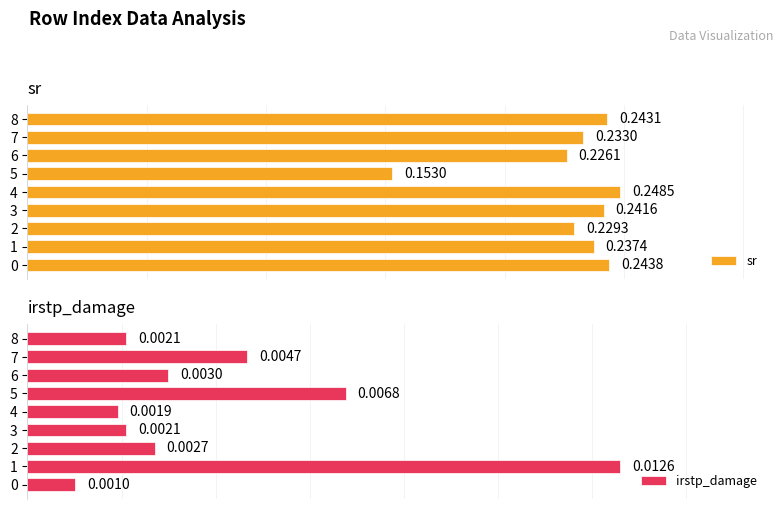

Reading left to right, what are all the values shown in this chart?

sr: 0.2	0.2	0.2	0.2	0.2	0.2	0.2	0.2	0.2
irstp_damage: 0.0	0.0	0.0	0.0	0.0	0.0	0.0	0.0	0.0